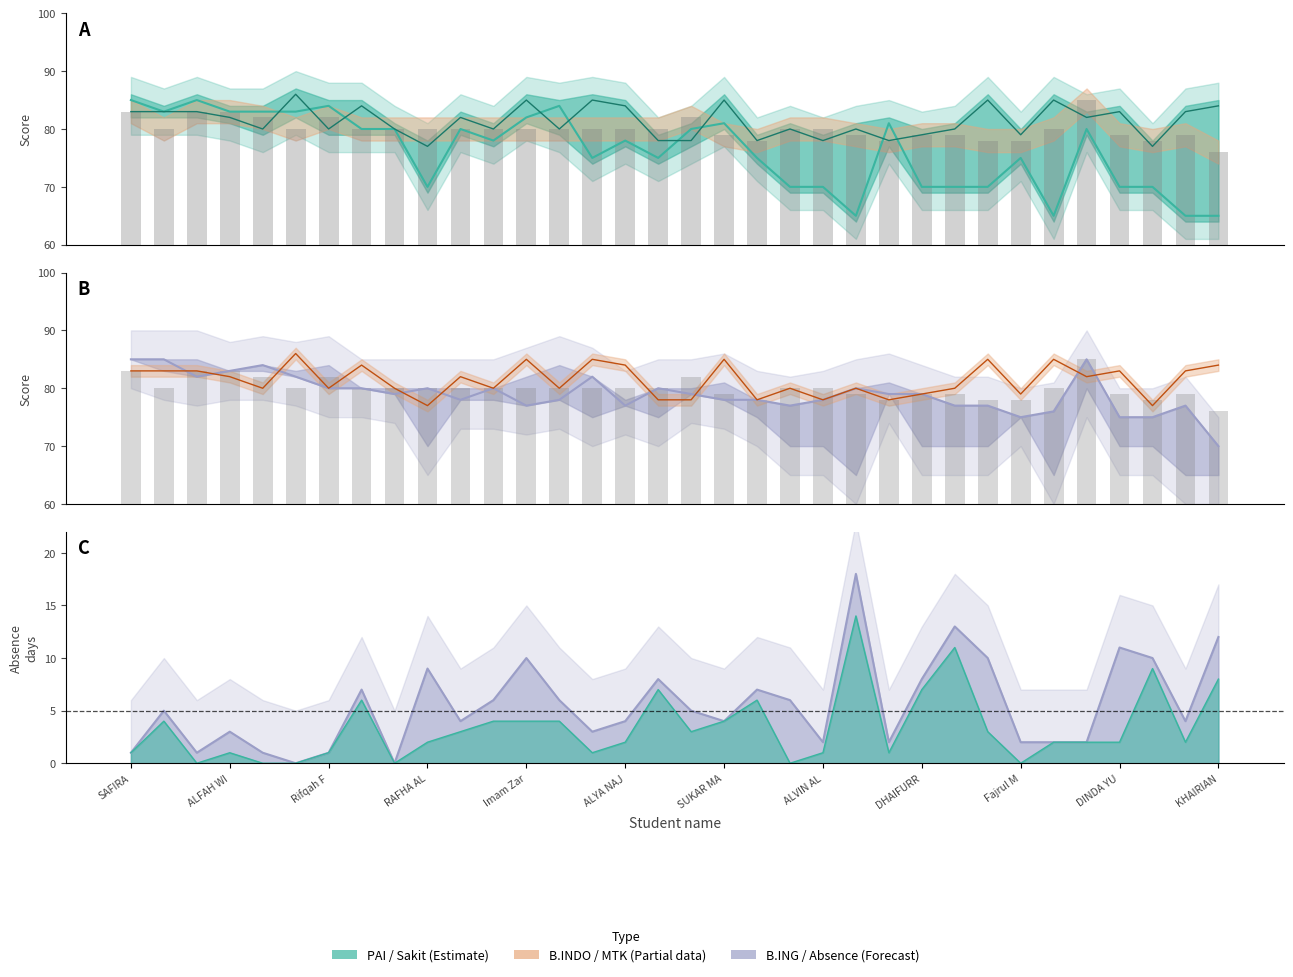

What is the minimum value for PAI?

65